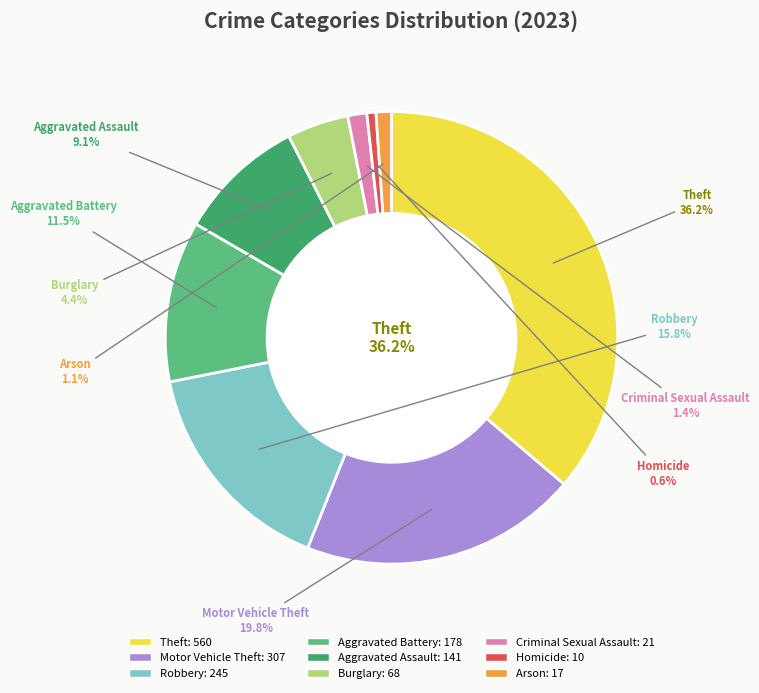

Is there any slice that represents more than half of the pie?

No